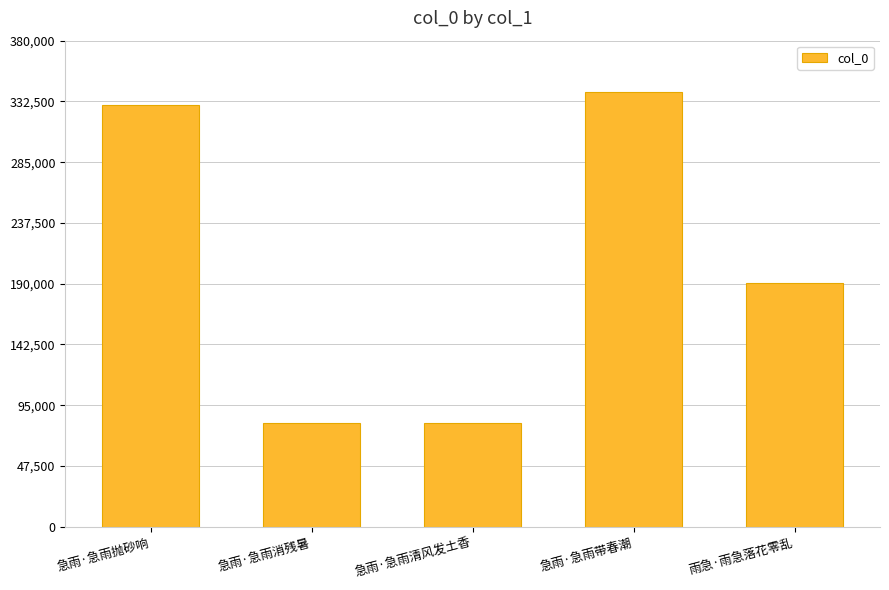

At which label is the value closest to 210378?

雨急·雨急落花零乱